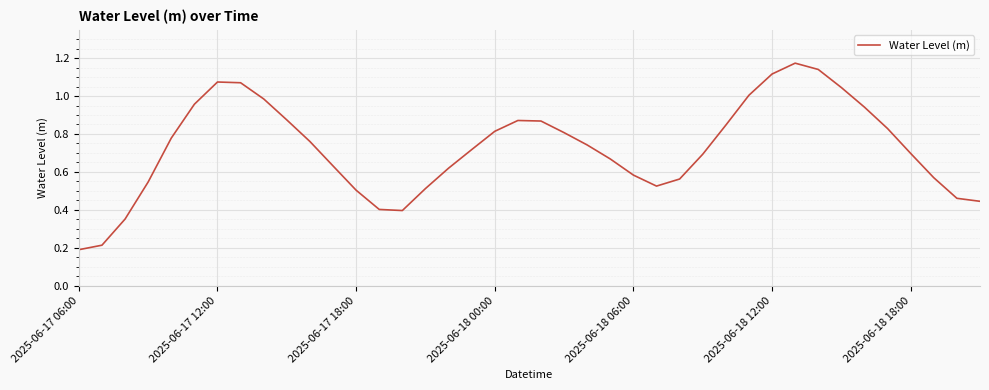

At which category does the chart reach its minimum across all series?

2025-06-17 06:00